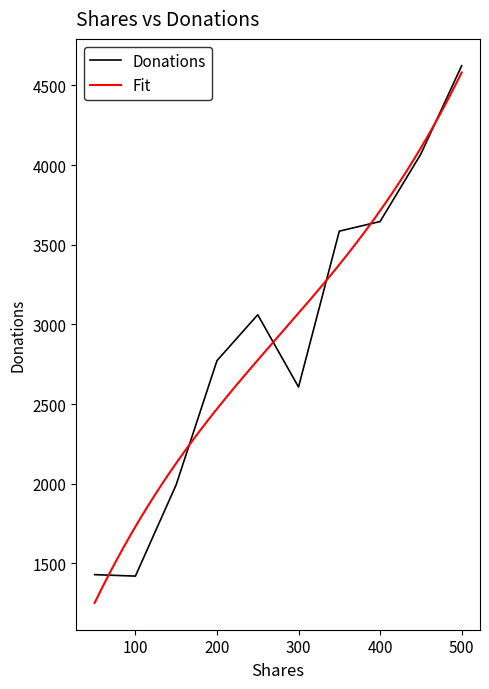

List the labels in order of value, largest first.

500, 450, 400, 350, 250, 200, 300, 150, 50, 100